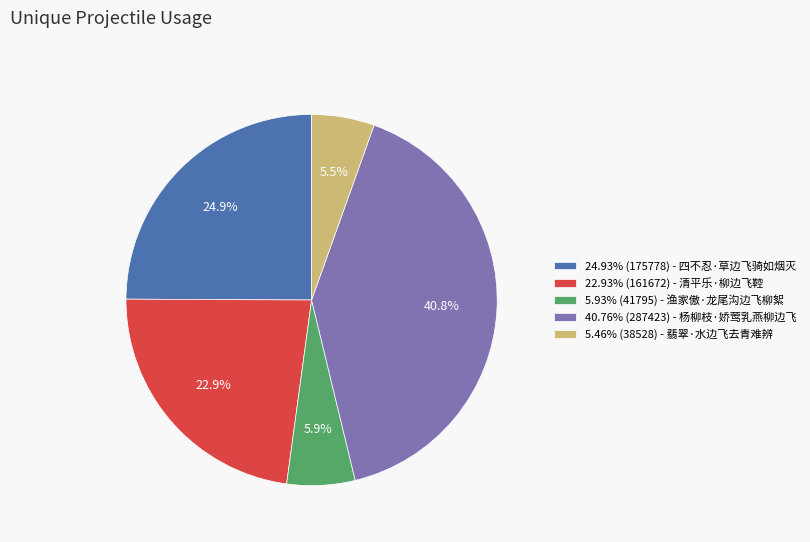

Approximately how many times larger is the value at 24.93% (175778) - 四不忍·草边飞骑如烟灭 compared to 40.76% (287423) - 杨柳枝·娇莺乳燕柳边飞?

0.6